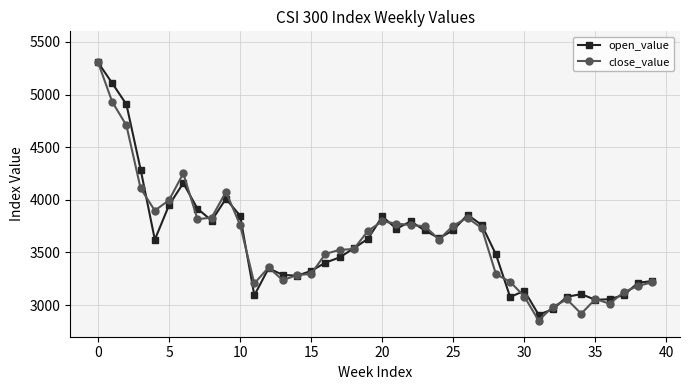

What is the minimum value shown in the chart?

2853.8